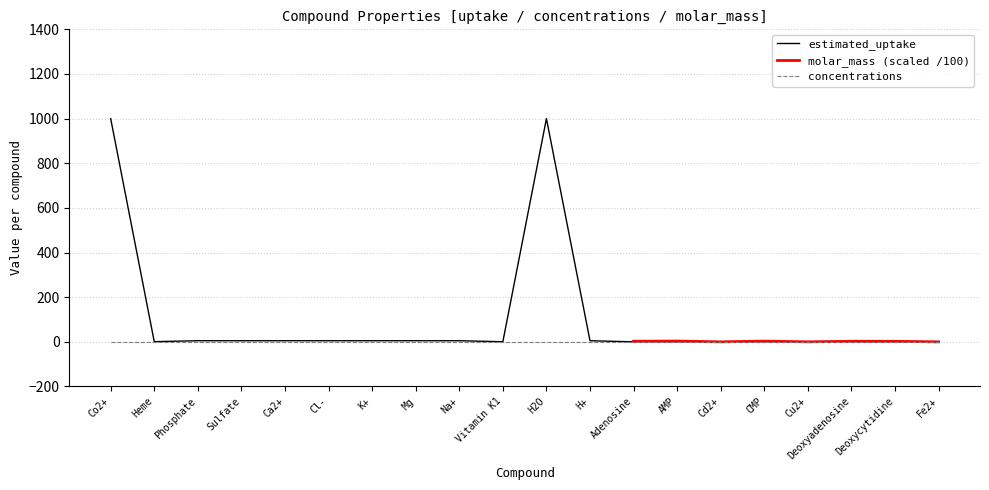

Between CMP and Cu2+, which is larger?

CMP